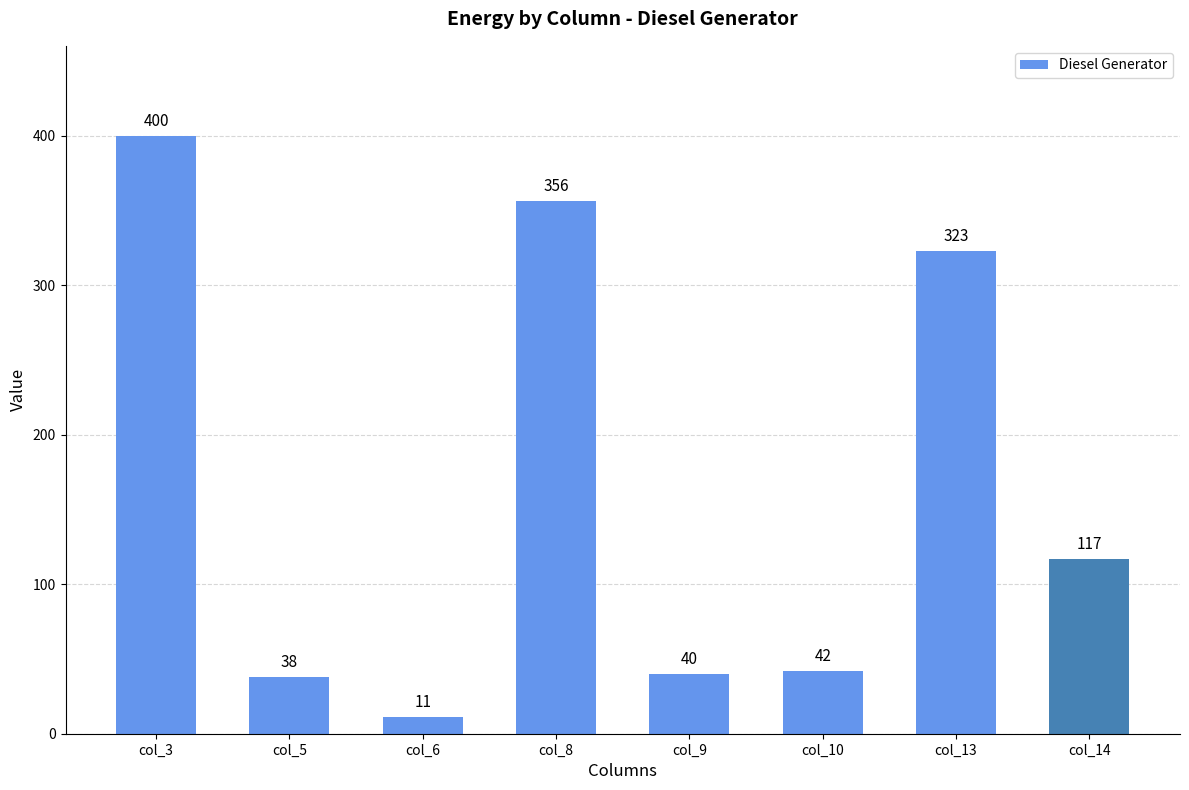

How many values are below 117?

4